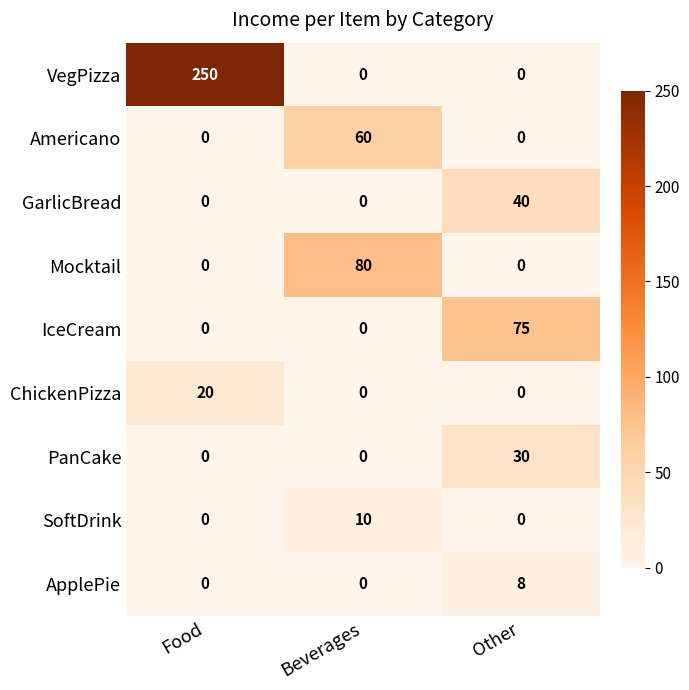

What is the difference between the Americano values at Food and Beverages?

60